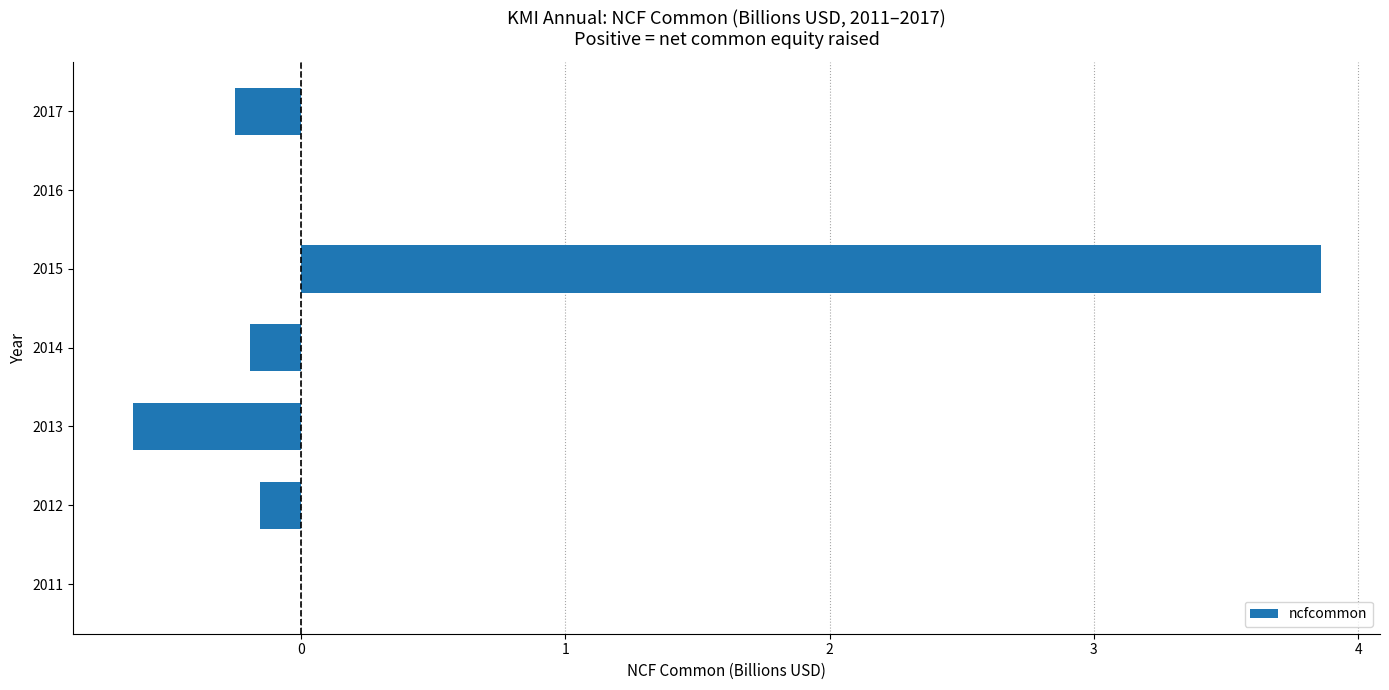

What is the greatest value displayed?

3.9